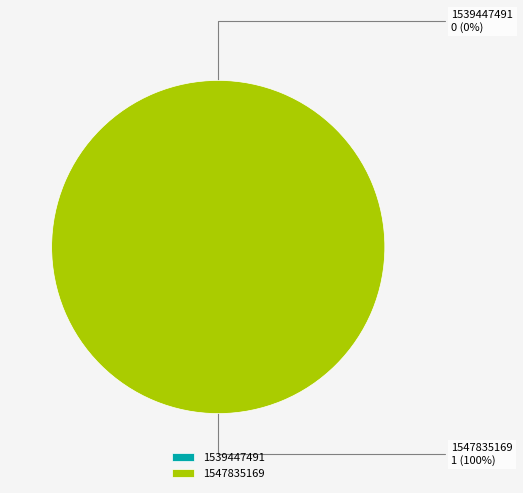

How many slices are in this pie chart?

2